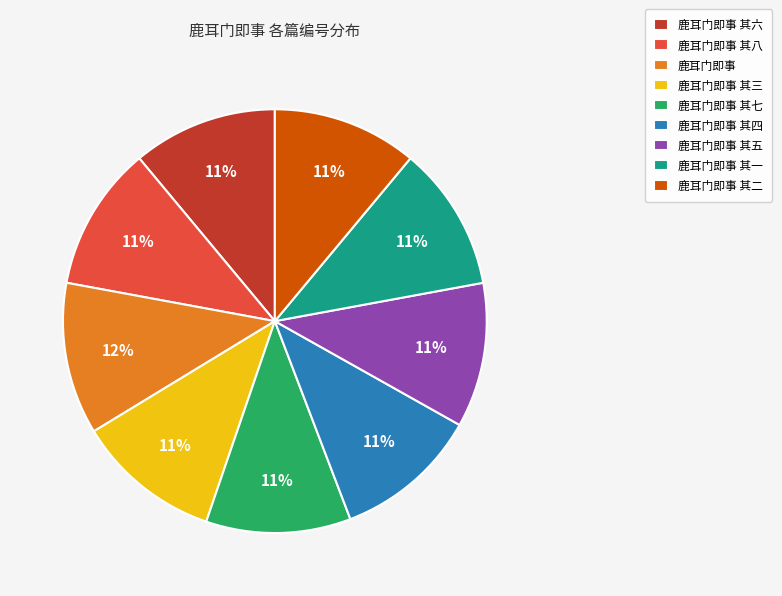

To the nearest percent, what portion does 鹿耳门即事 其一 represent?

11%